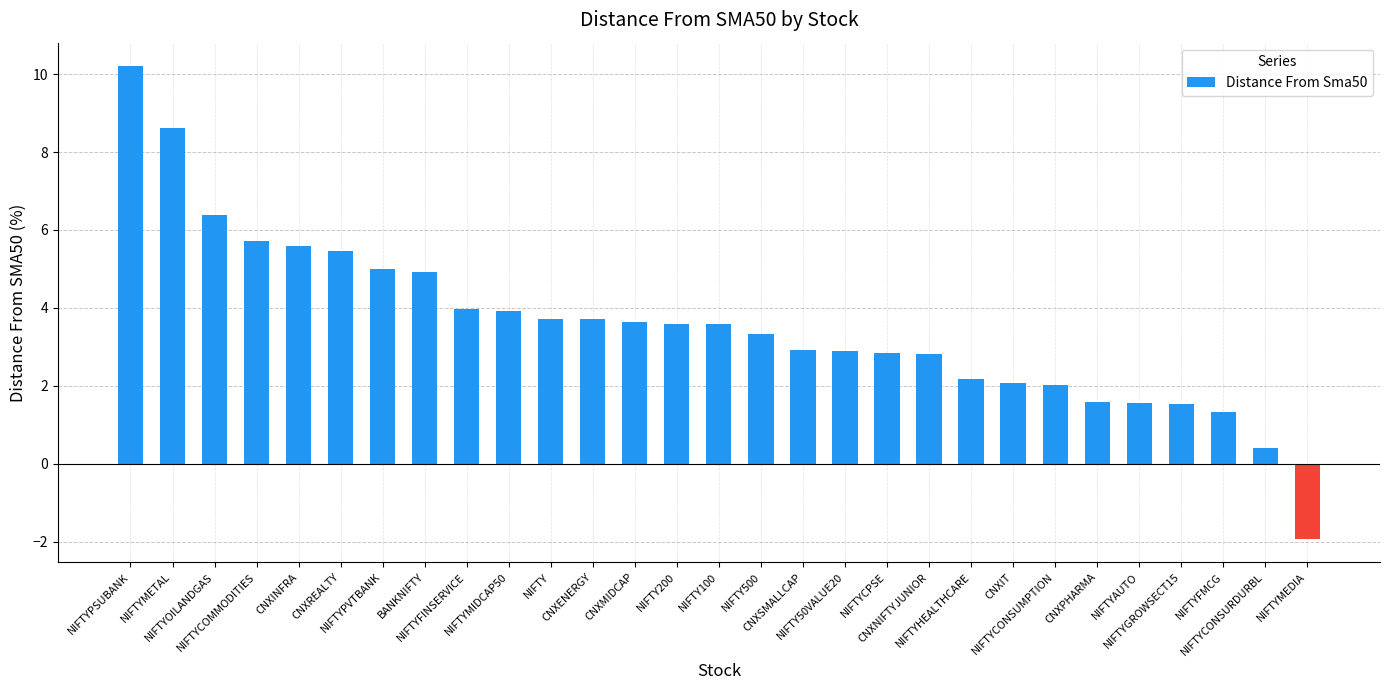

What is the value of the 17th bar from the left?

2.9